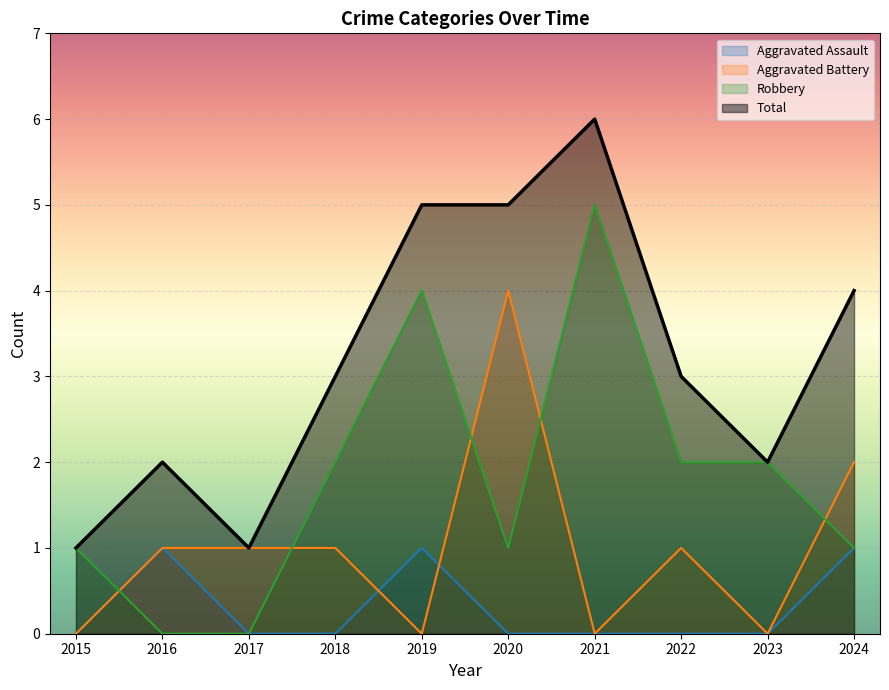

Is it true that Total equals 9 at 2019?

False